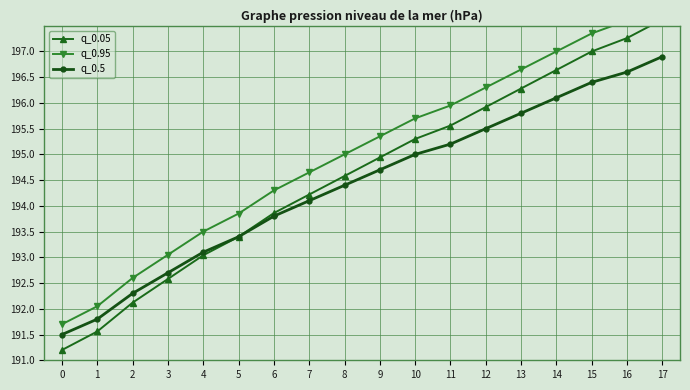

Count the number of data series in this chart.

3